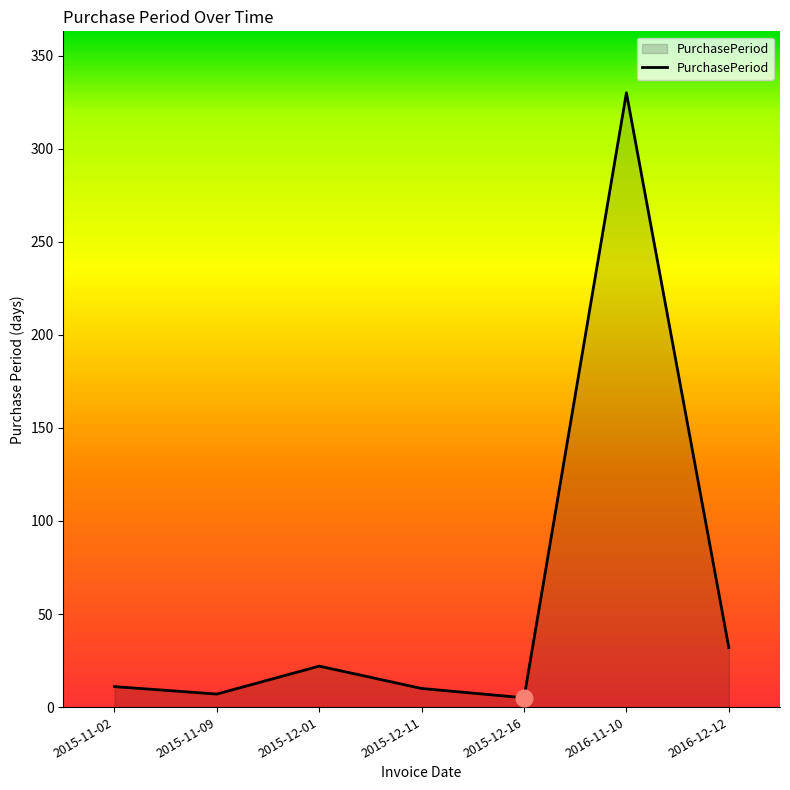

True or false: the data shows 22 at 2015-12-01.

True